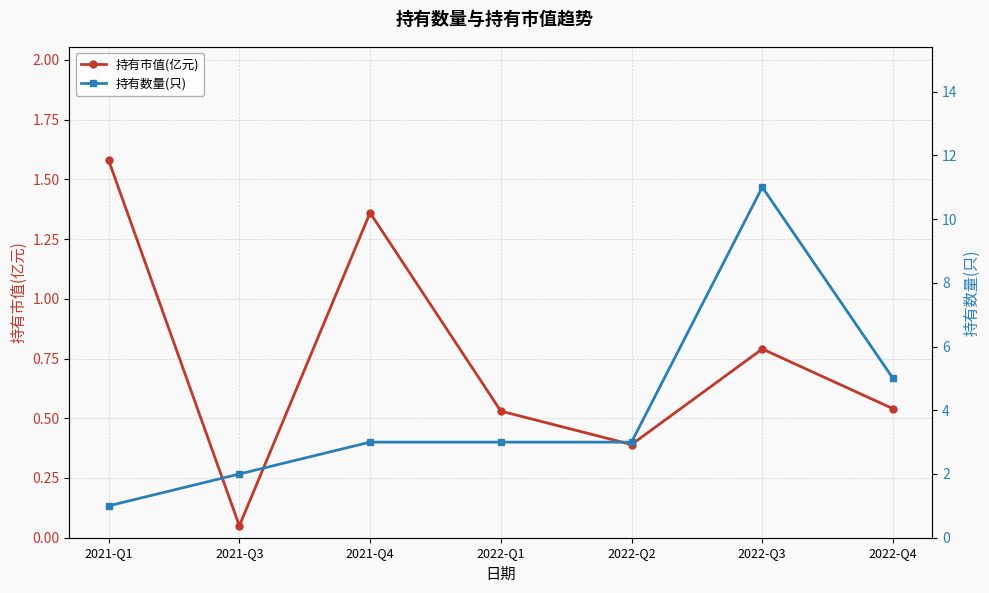

True or false: 持有市值(亿元) and 持有数量(只) cross at least once.

True